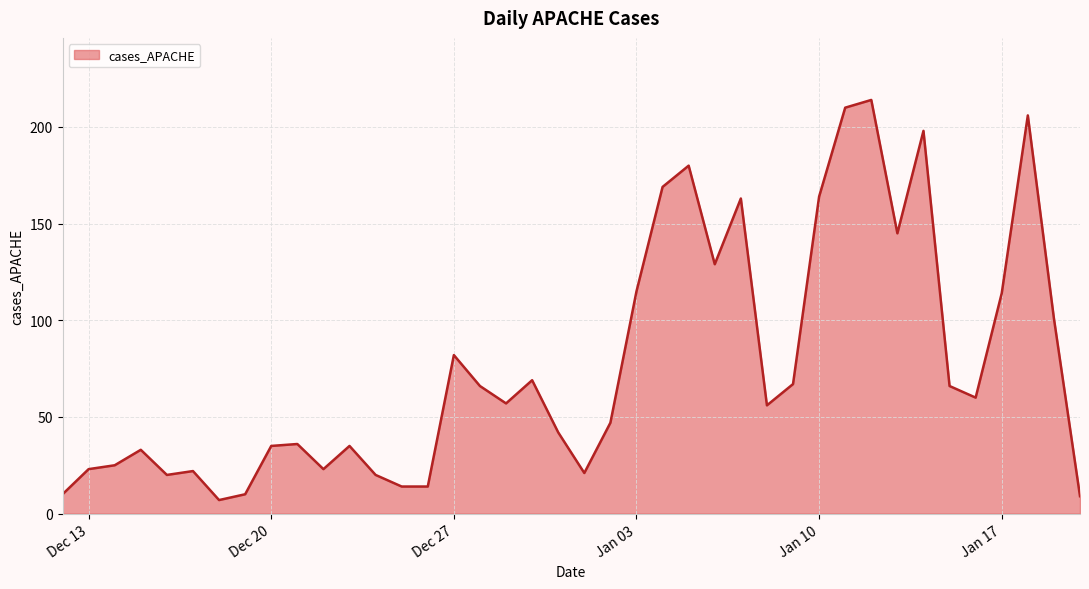

How many data points are less than 57?

20